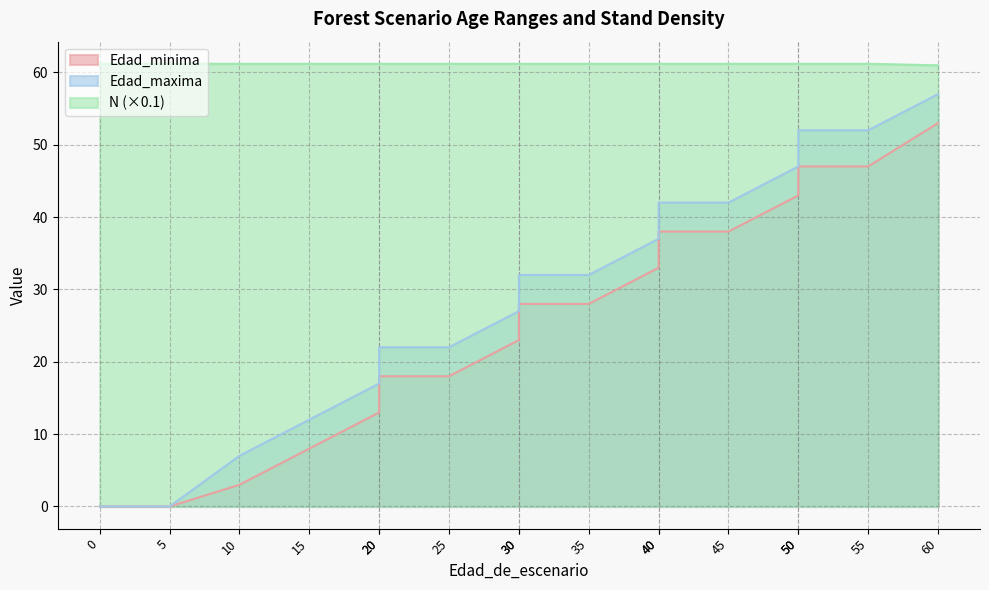

Count the N values in the range 61 to 62.

16